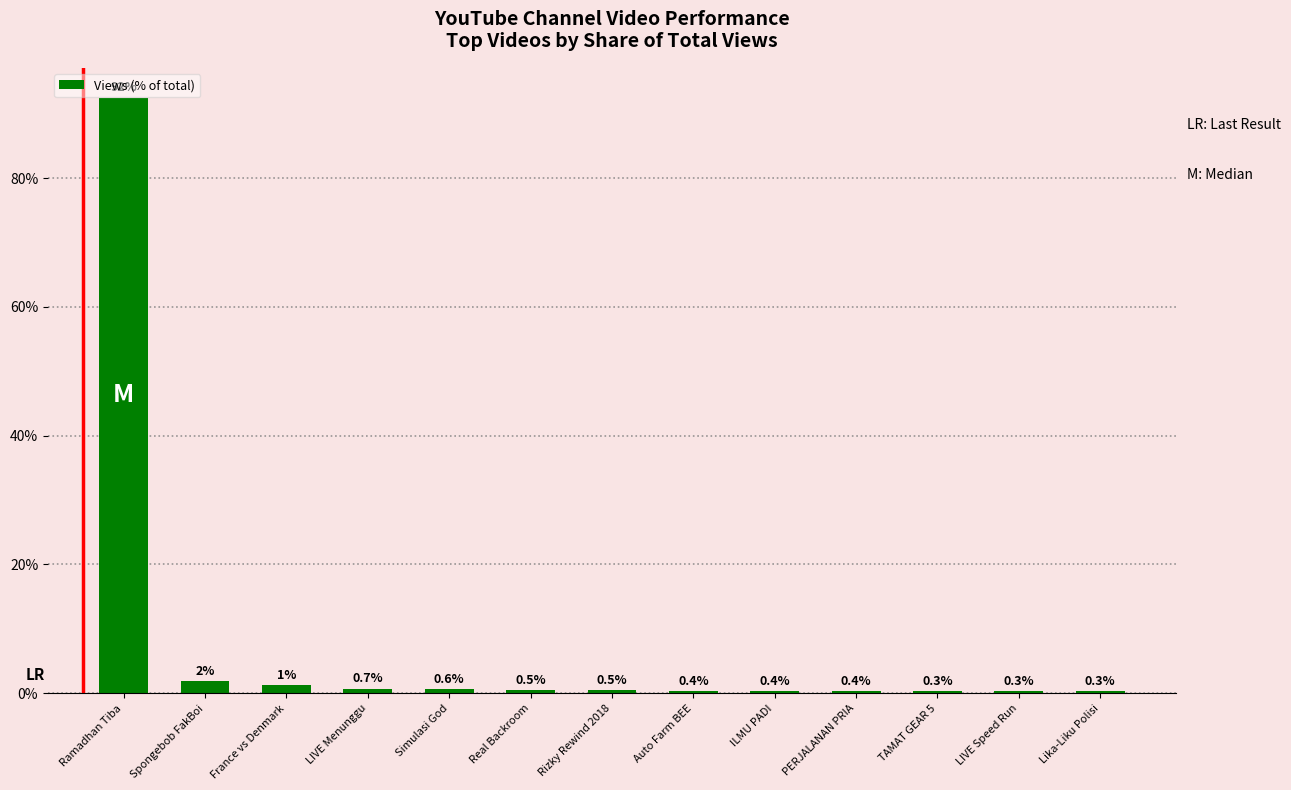

At which label is the value closest to 46?

Spongebob FakBoi